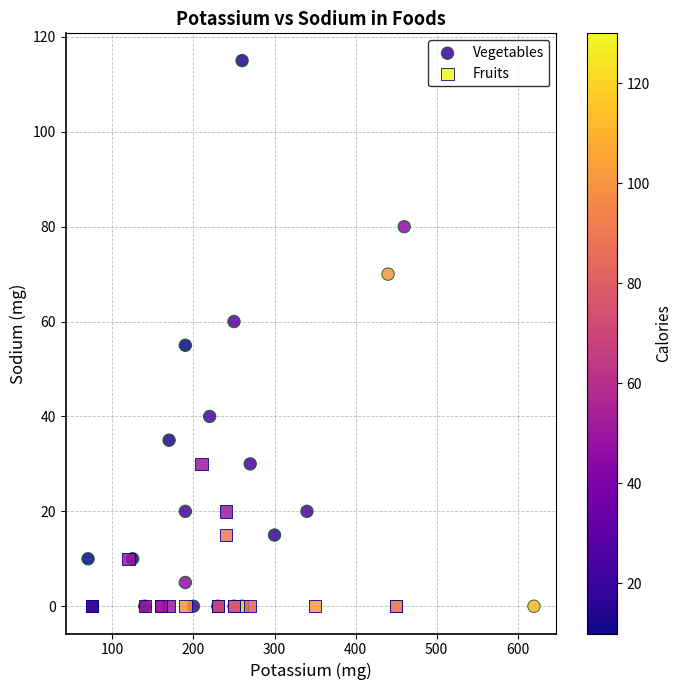

Which series reaches the maximum Y coordinate?

Vegetables